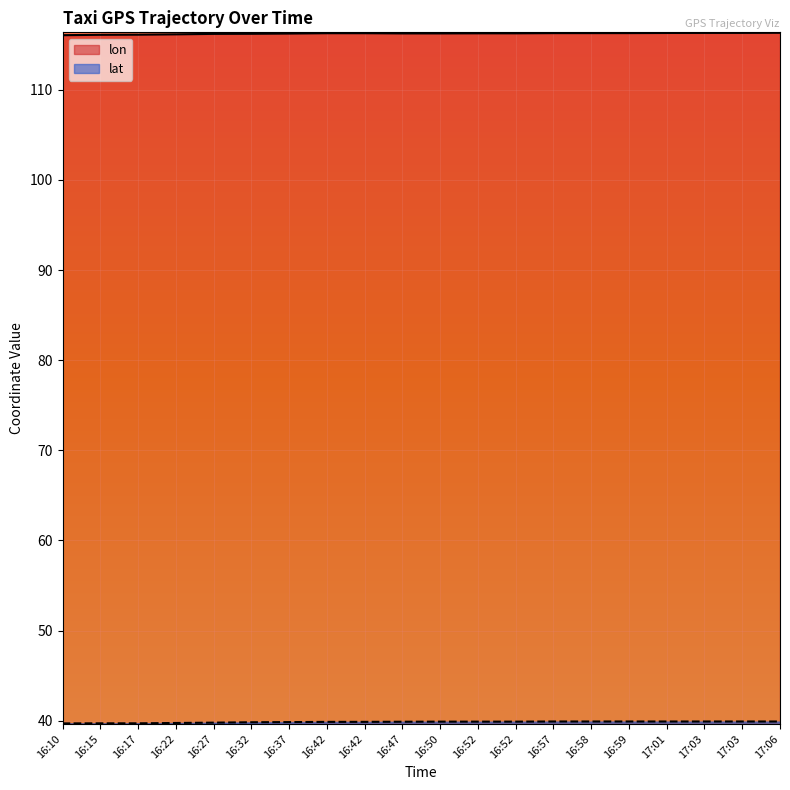

What is the sum of all lon values?

2324.6